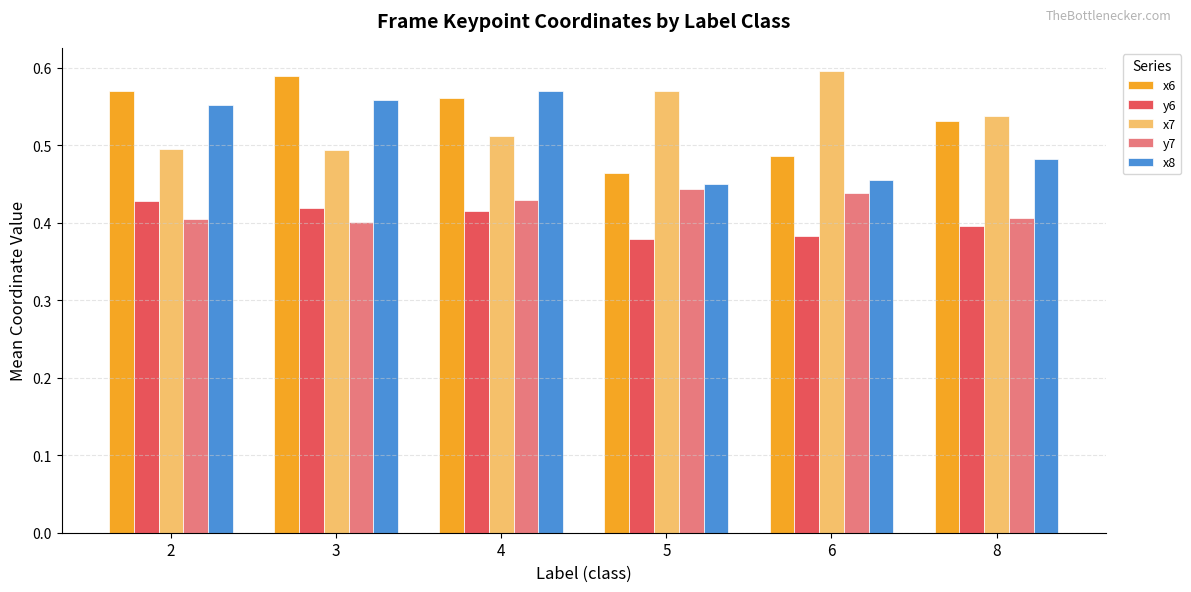

Which category has the lowest value in the x6 series?

5